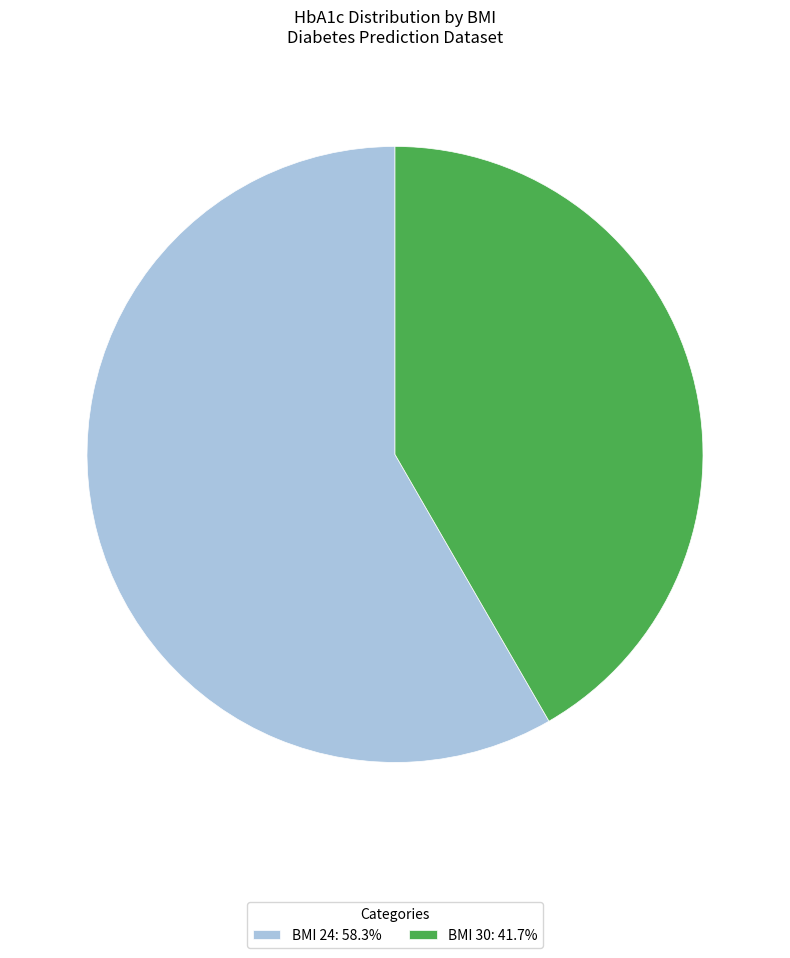

Is there a majority slice in this chart?

Yes